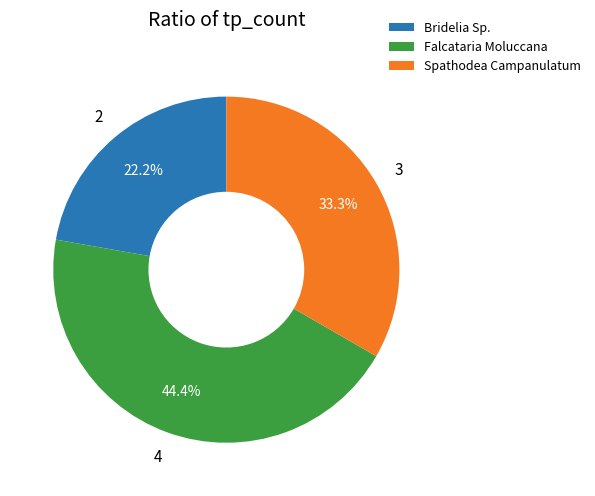

Count the number of slices in the pie.

3